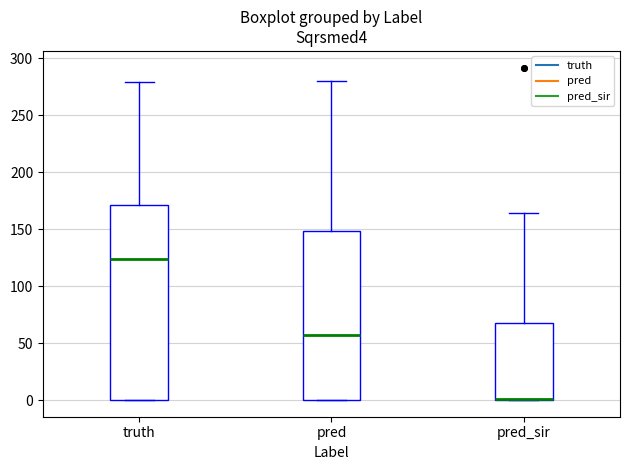

Reading left to right, read every box against the y-axis: the position of its median line, the range the box covers, and the ends of its whiskers. The values are not printed on the chart, so give them approximately, as read against the axis.

truth: median 125, box 0 to 170, whiskers 0 to 280
pred: median 60, box 0 to 150, whiskers 0 to 280
pred_sir: median 0 (drawn on the box's lower edge), box 0 to 70, whiskers 0 to 165